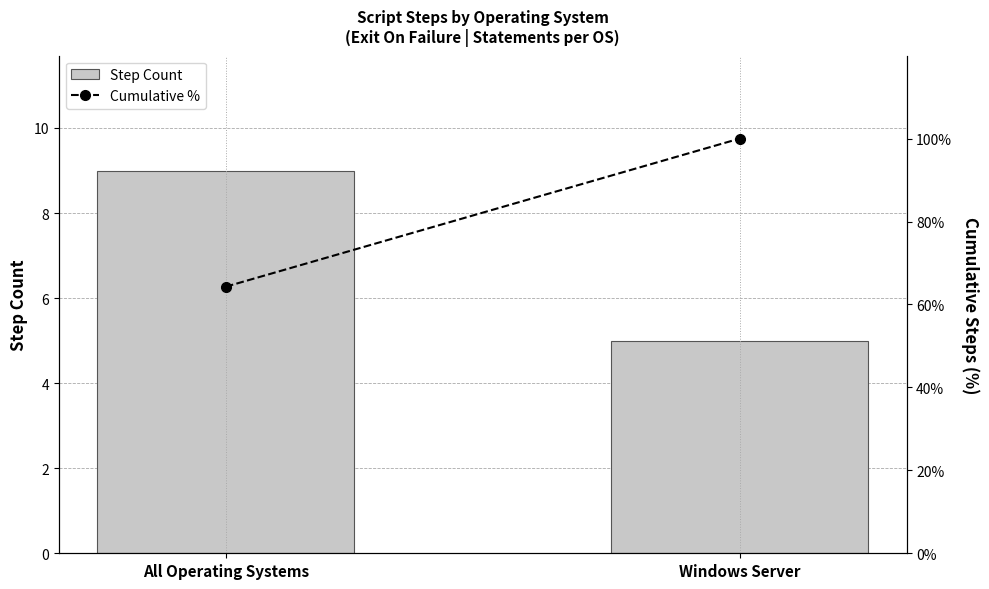

Rank the categories by Step Count value from highest to lowest.

All Operating Systems, Windows Server